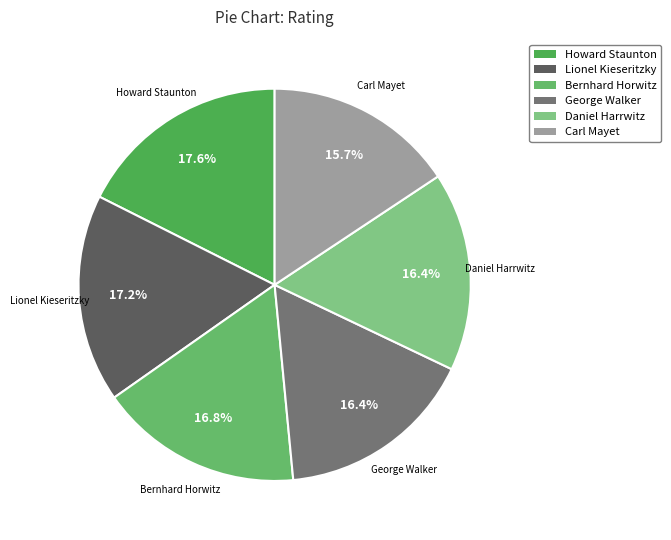

What portion of the pie excludes George Walker?

83.6%